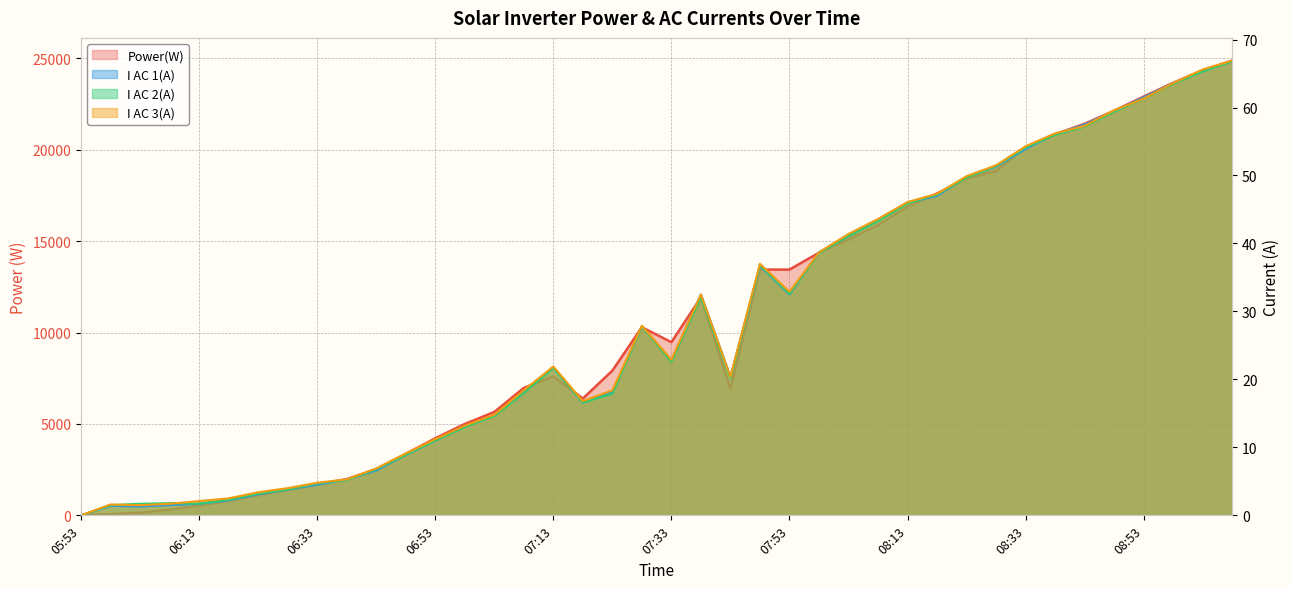

Which series has the largest total across all categories?

Power(W)